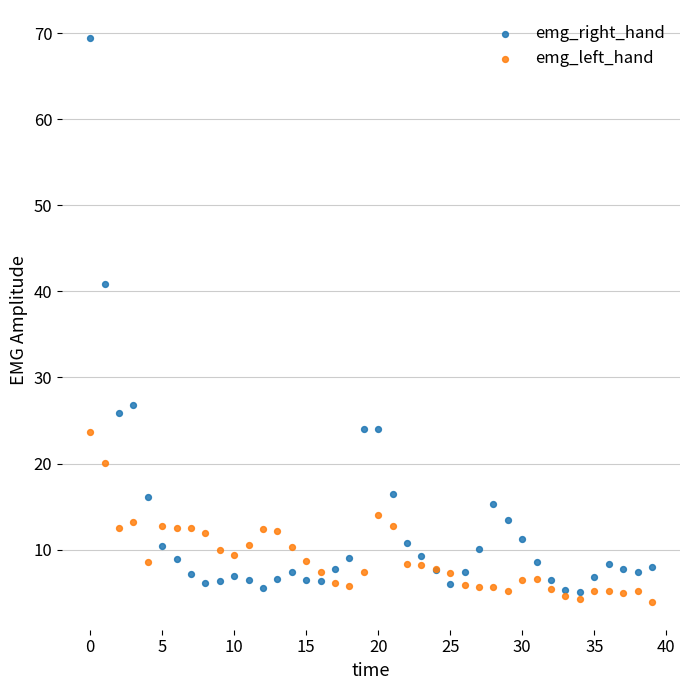

Which series contains the highest Y value?

emg_right_hand